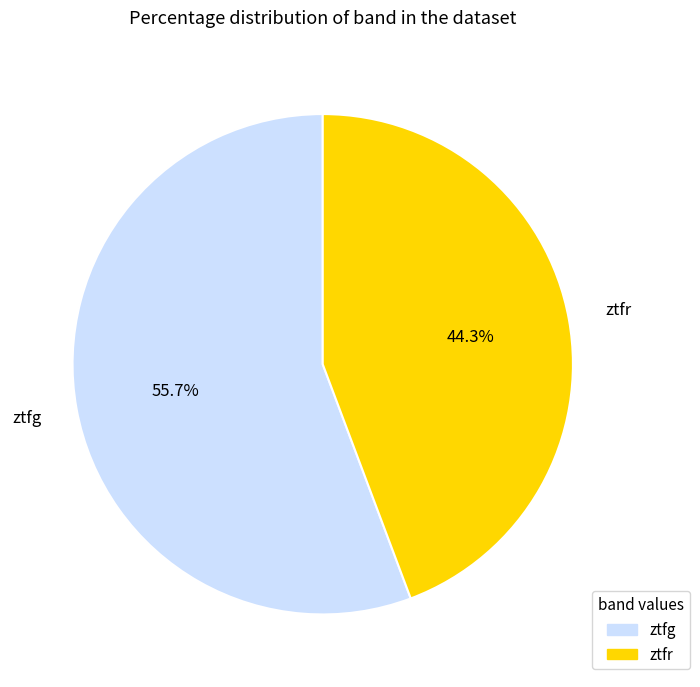

What percentage is the ztfg slice, to the nearest percent?

56%